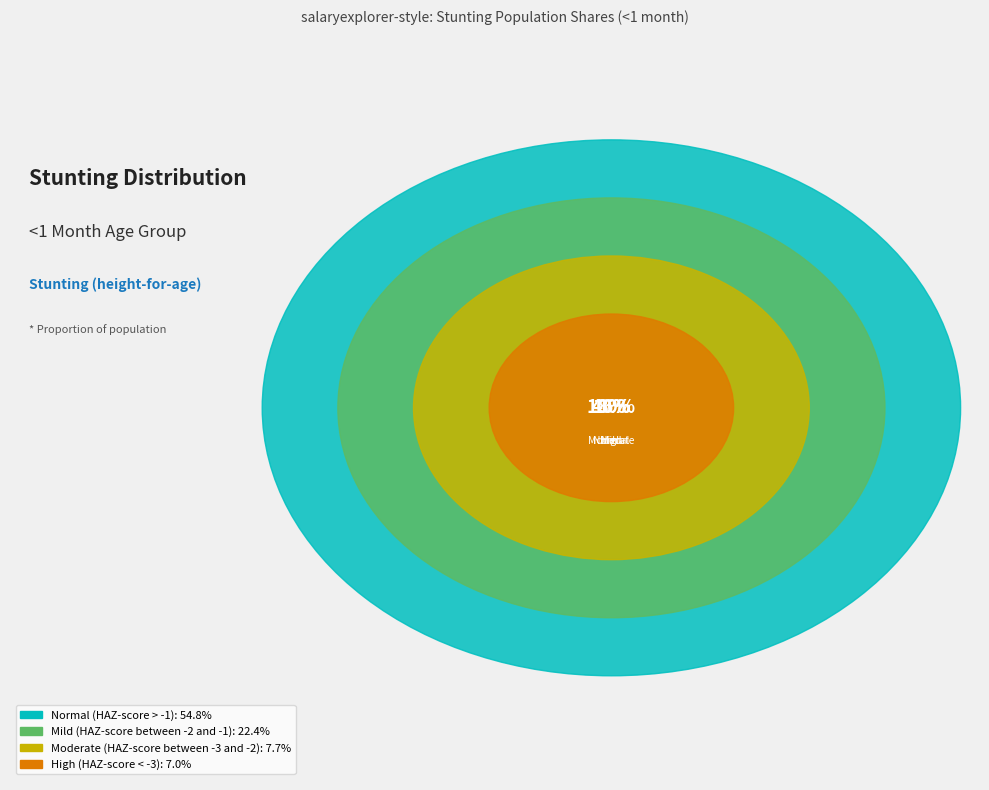

What portion of the pie excludes Normal (HAZ-score > -1)?

40.4%